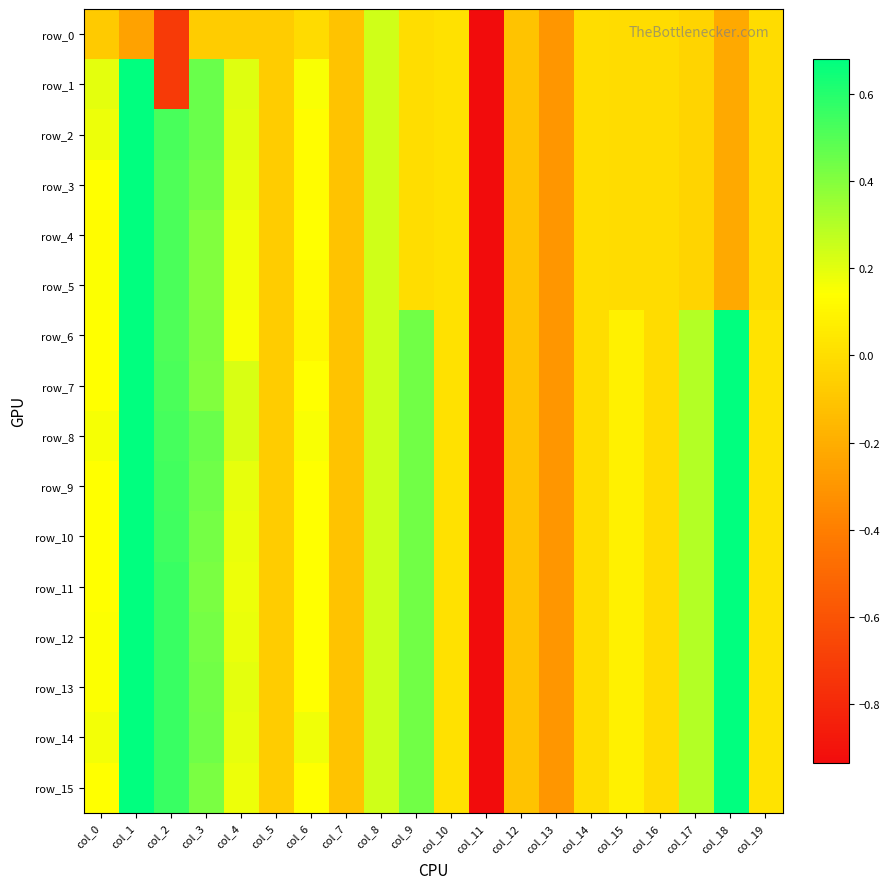

List the labels in order of row_5 value, largest first.

col_1, col_2, col_3, col_8, col_4, col_0, col_6, col_10, col_9, col_14, col_16, col_19, col_15, col_17, col_5, col_7, col_12, col_18, col_13, col_11